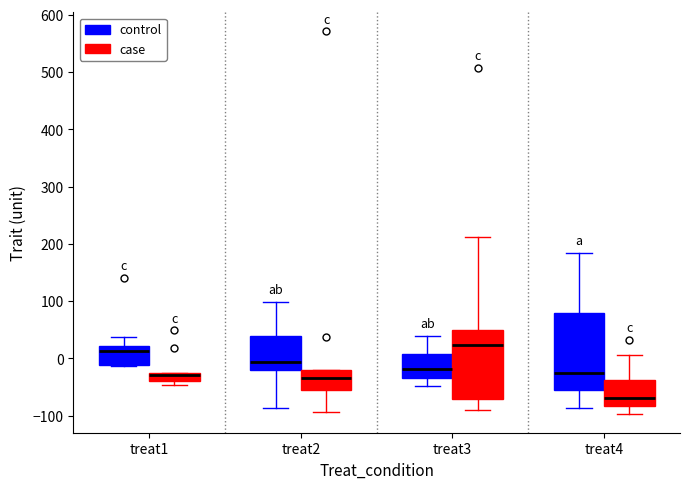

Comparing the boxes themselves (not the whiskers), which one is the tallest?

treat4 (control)